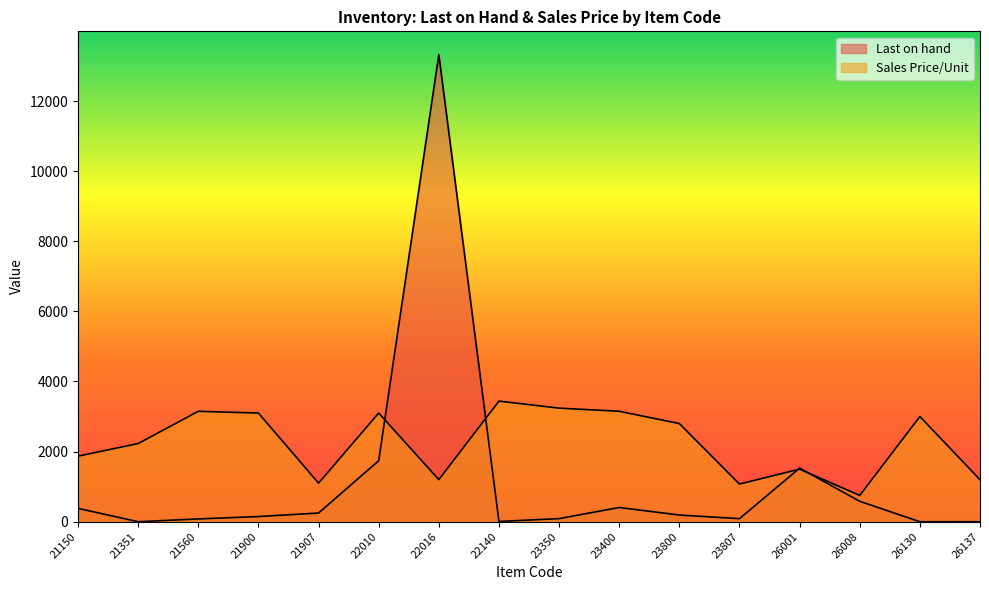

Where do Last on hand and Sales Price/Unit first cross each other?

22010 and 22016